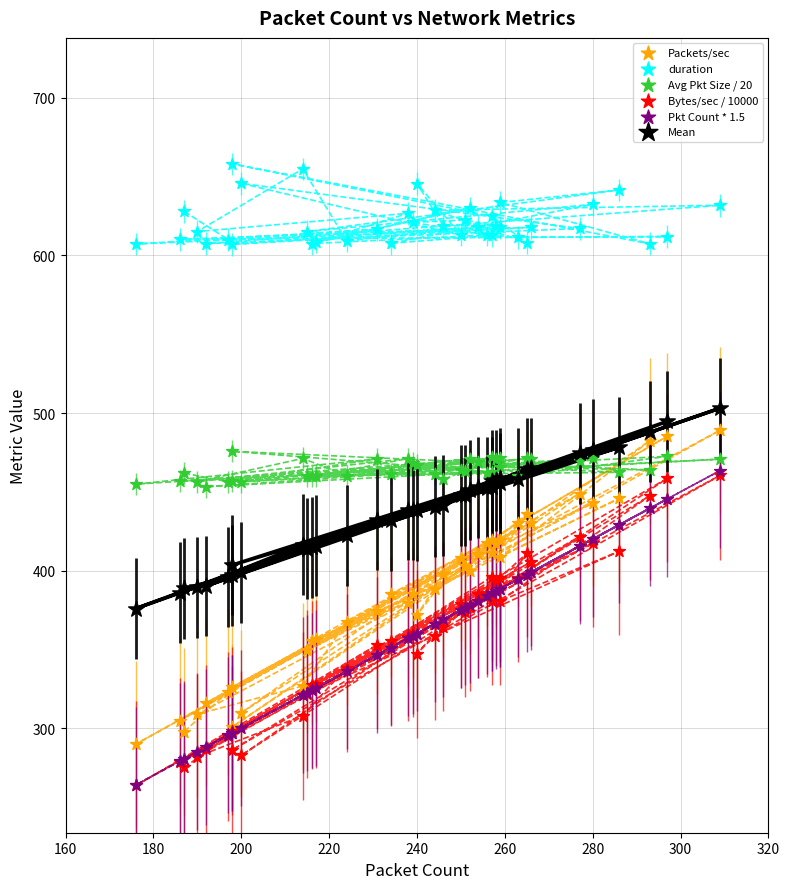

What are all the series names shown in the legend?

Packets/sec, duration, Avg Pkt Size / 20, Bytes/sec / 10000, Pkt Count * 1.5, Mean